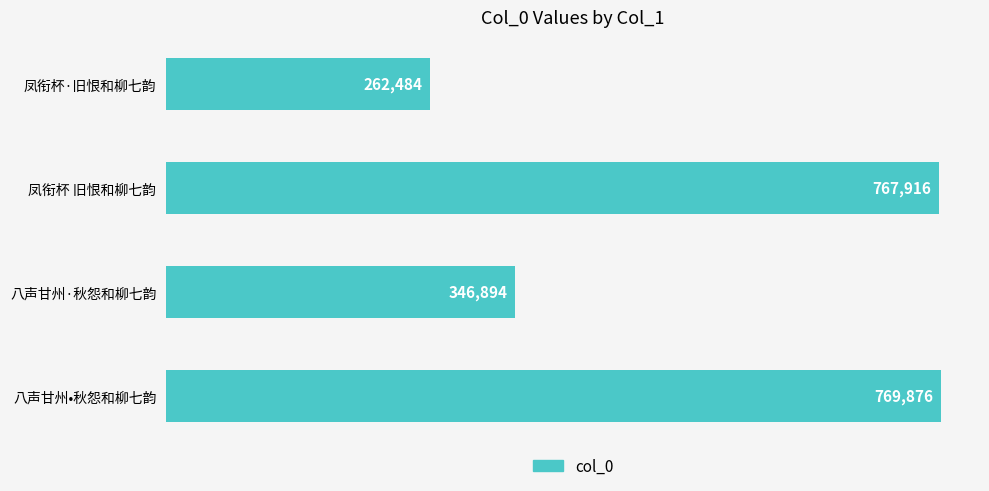

What is the approximate value at 凤衔杯·旧恨和柳七韵, to the nearest 100?

262500